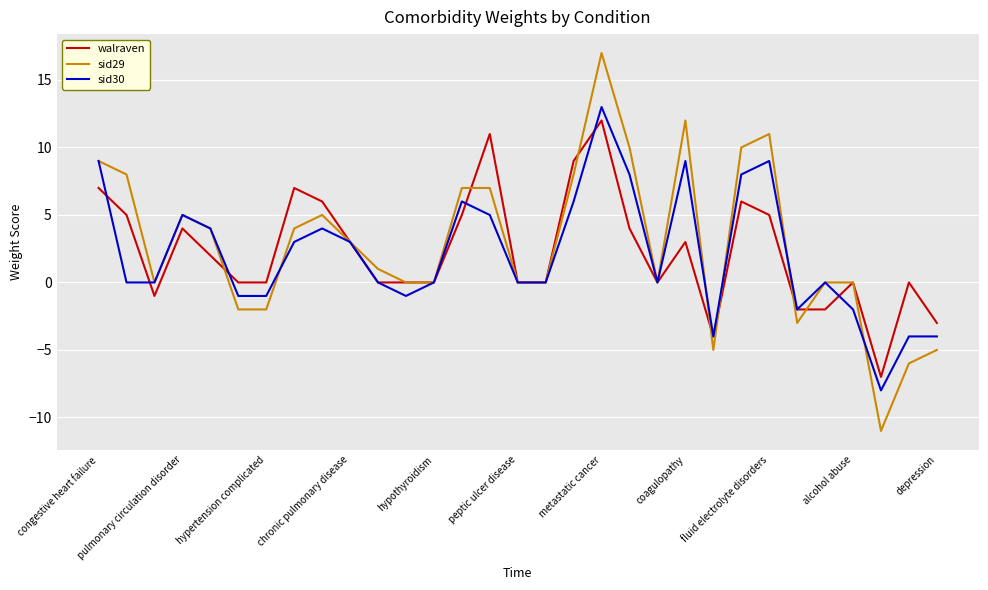

What is the minimum value shown in the chart?

-11